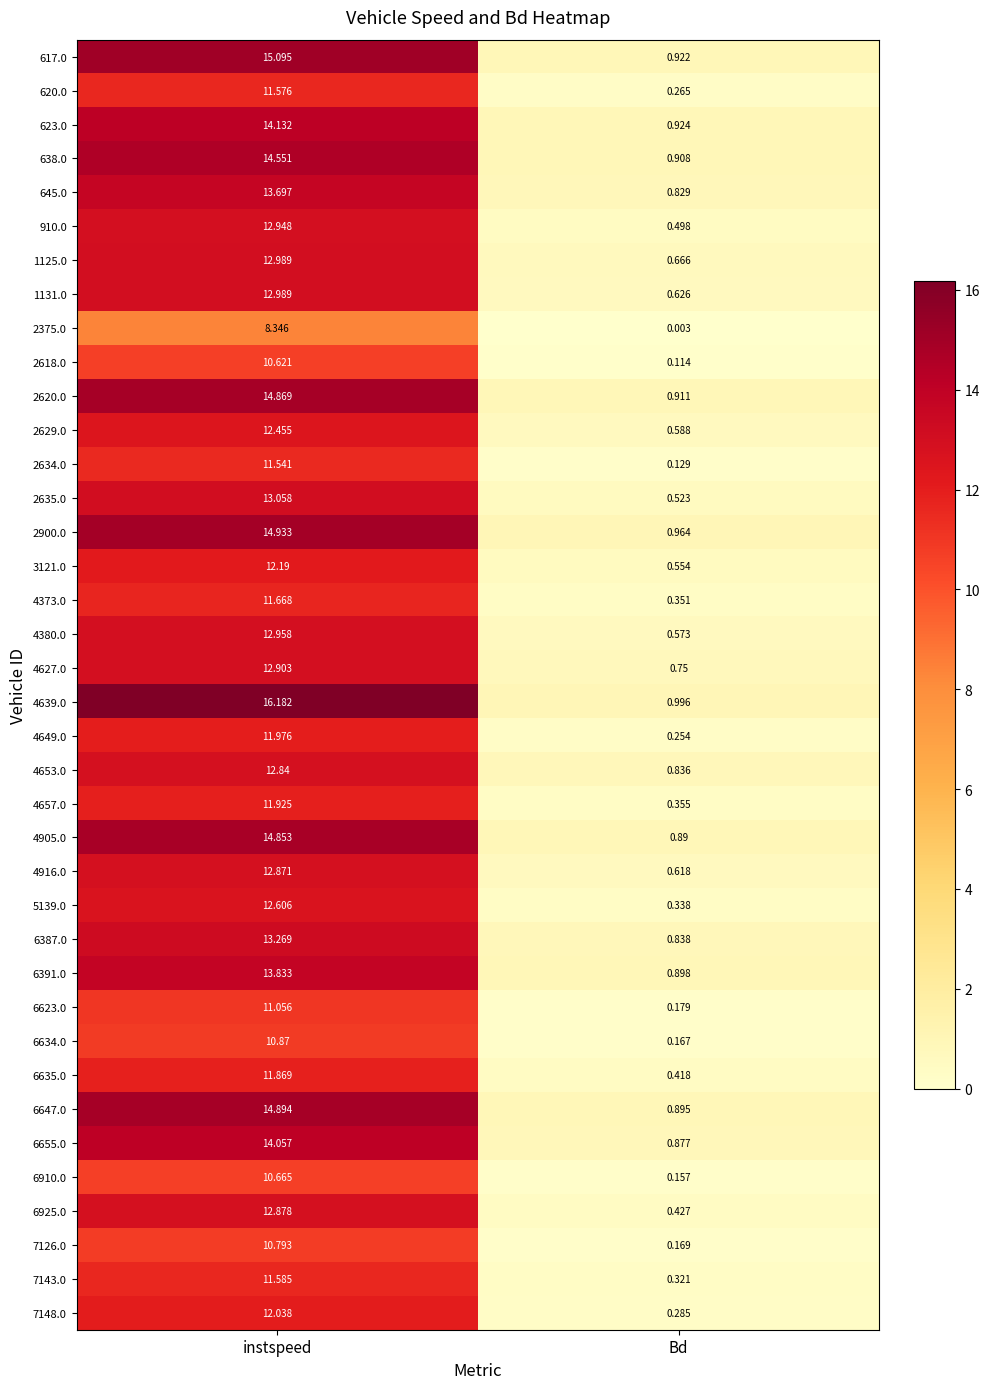

Is the value of 4373.0 at instspeed greater than the value of 3121.0 at Bd?

Yes